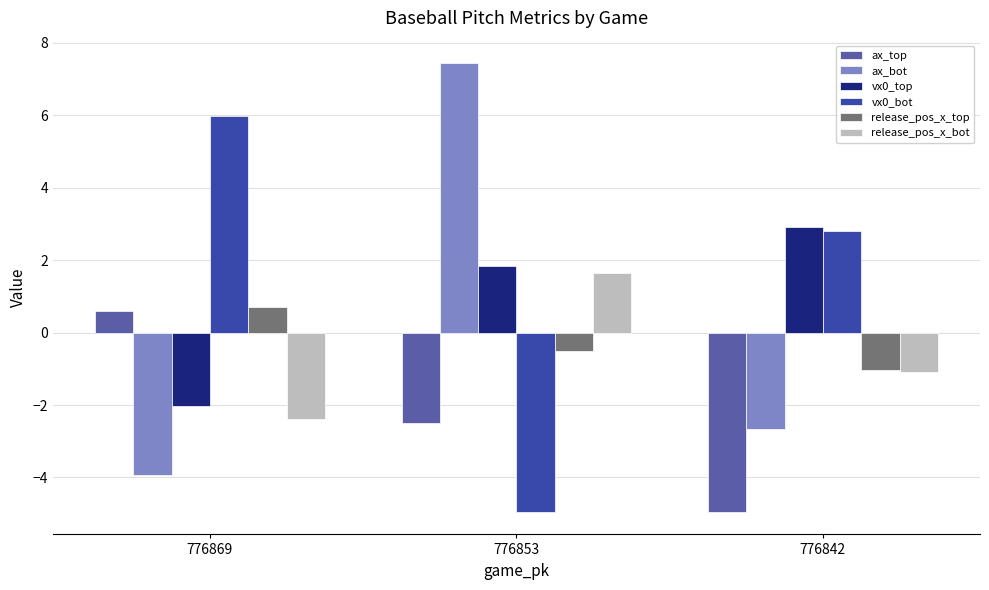

What is the spread (max minus min) of values at 776853?

12.4